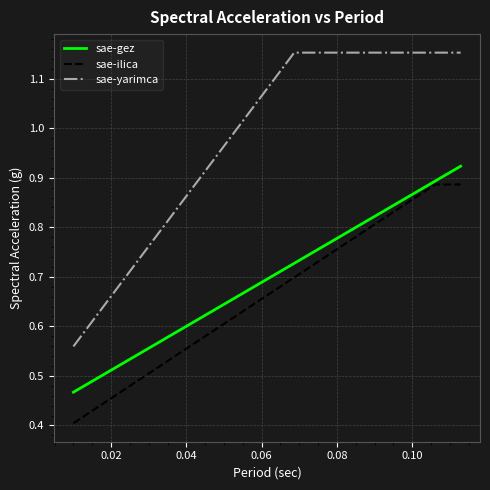

True or false: sae-gez and sae-yarimca cross at least once.

False